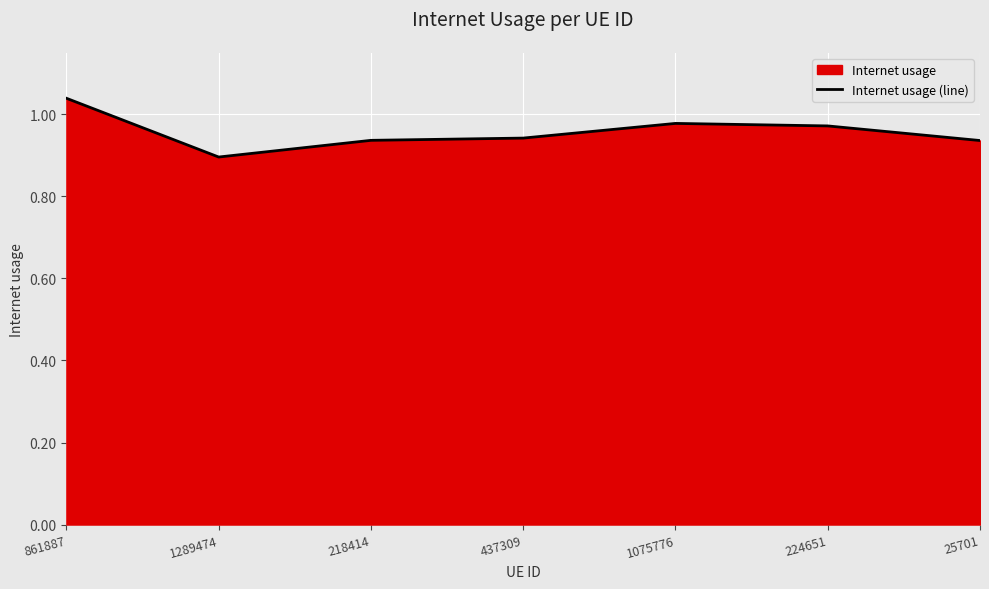

Reading left to right, transcribe all the data shown in this chart.

1.0	0.9	0.9	0.9	1.0	1.0	0.9